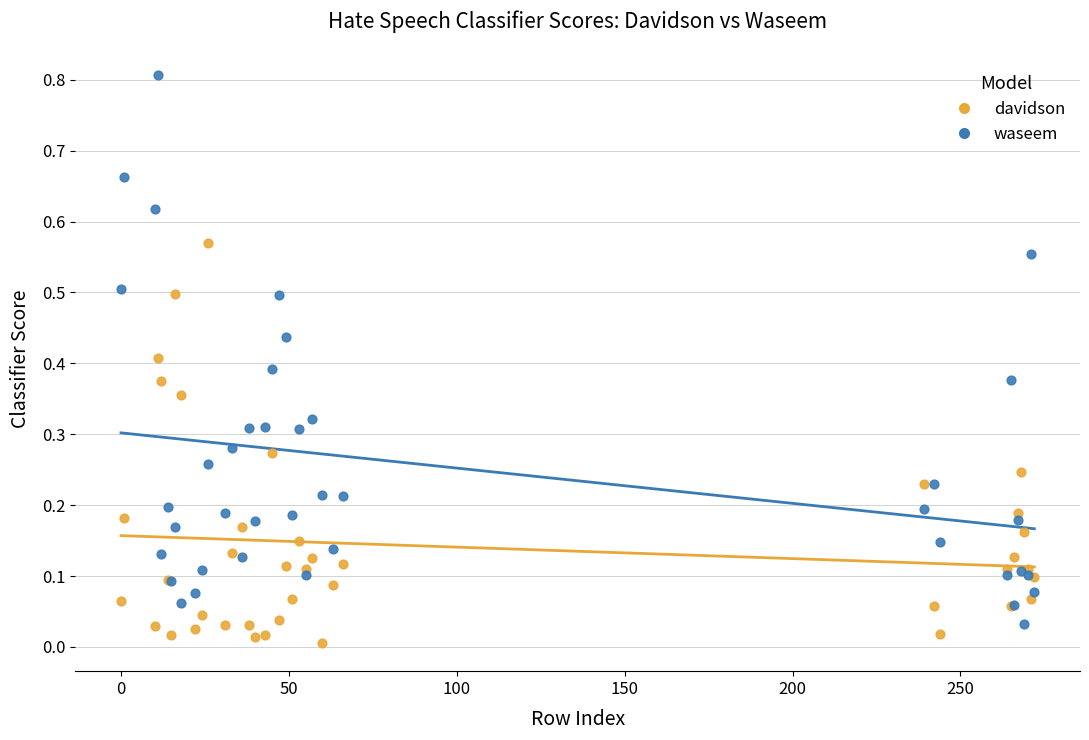

Which series has the widest spread of Y values?

waseem